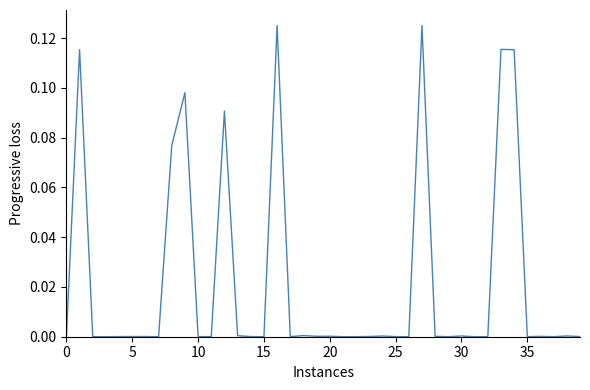

How many lines are shown in the chart?

1